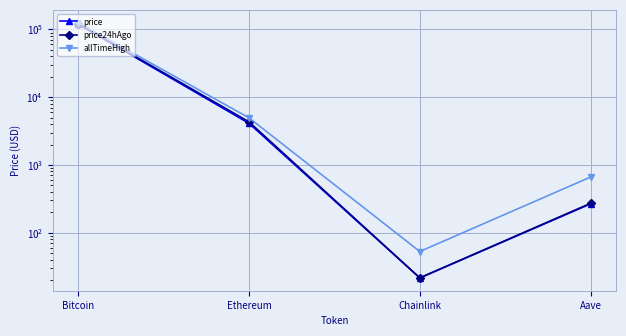

What is the difference between the maximum and second lowest values in the price series?

118739.9